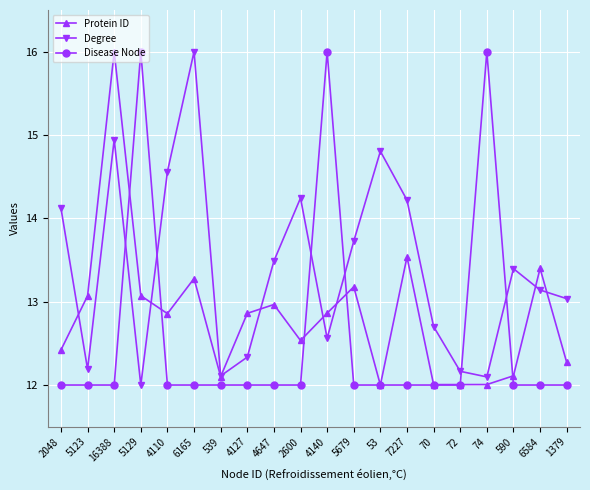

What is the approximate value of Protein ID at 6165?

13.3